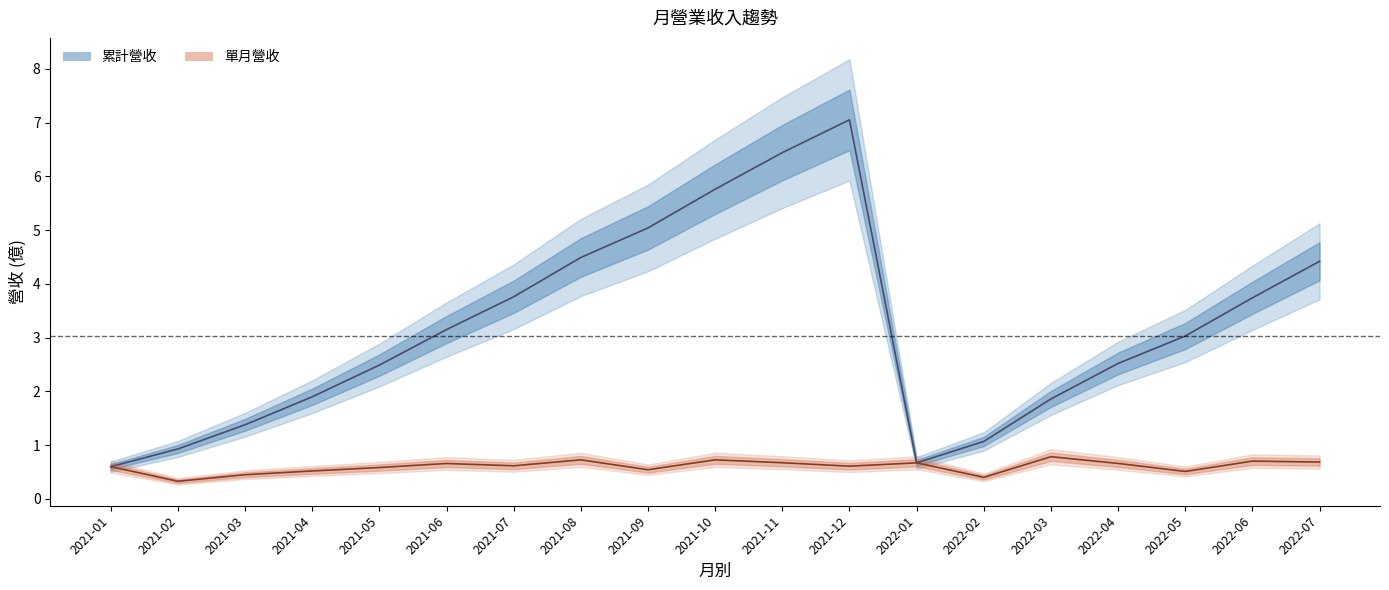

The 累計營收 series shows 4.5 at 2021-08. True or false?

True